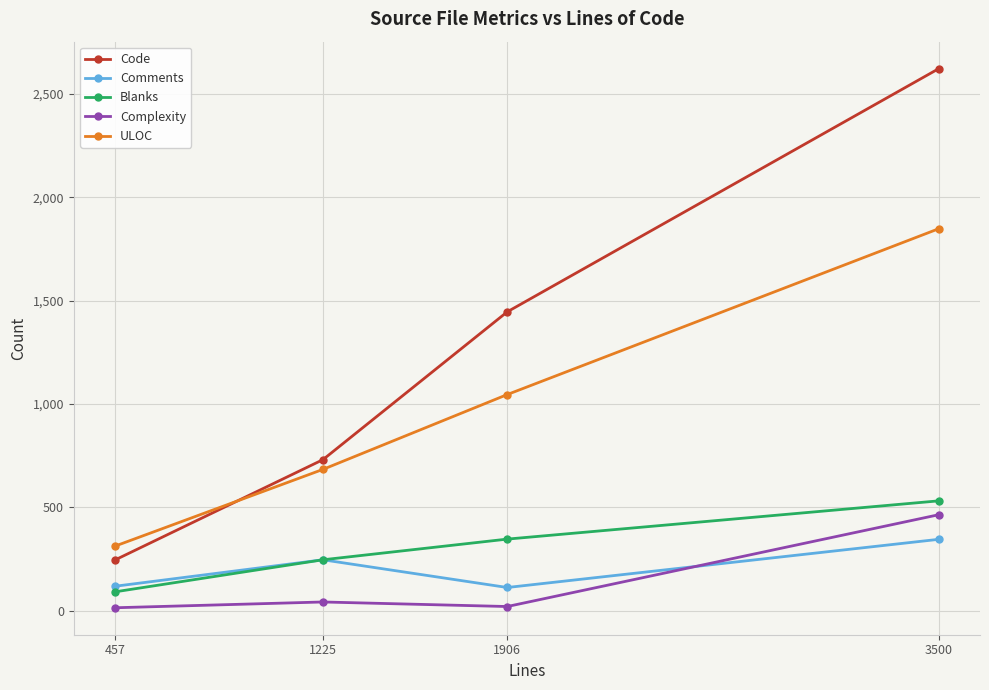

Between 1225 and 3500, which series saw the biggest shift?

Code